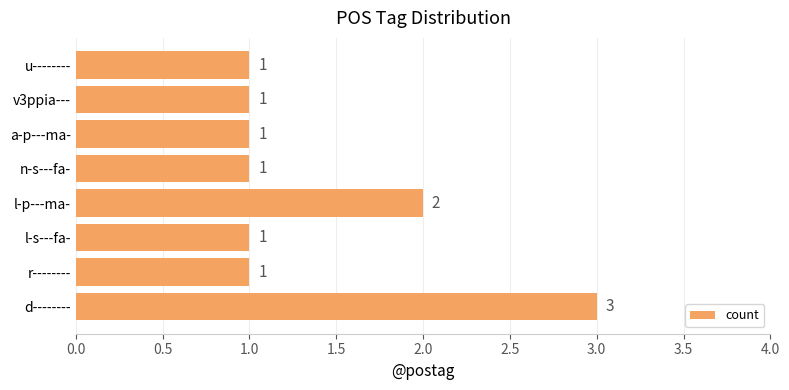

Reading bottom to top, transcribe all the data shown in this chart.

d--------=3	r--------=1	l-s---fa-=1	l-p---ma-=2	n-s---fa-=1	a-p---ma-=1	v3ppia---=1	u--------=1